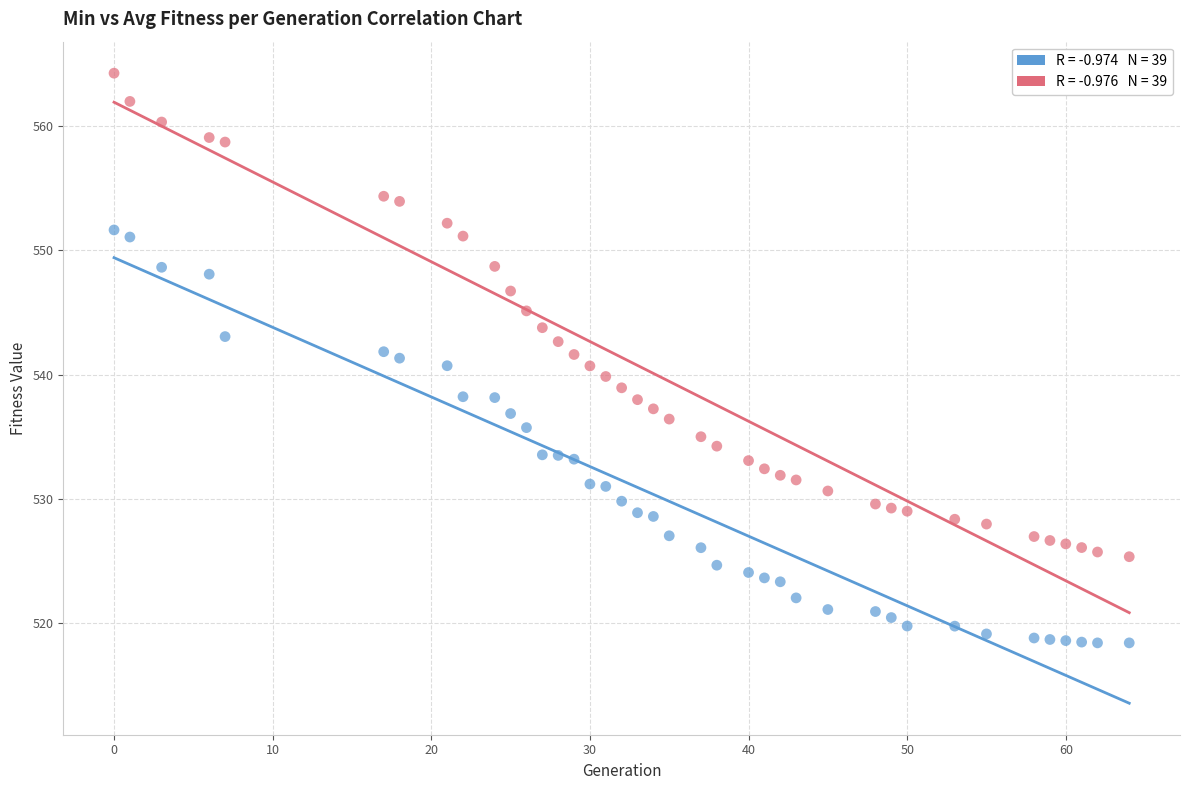

How many data points are displayed?

78